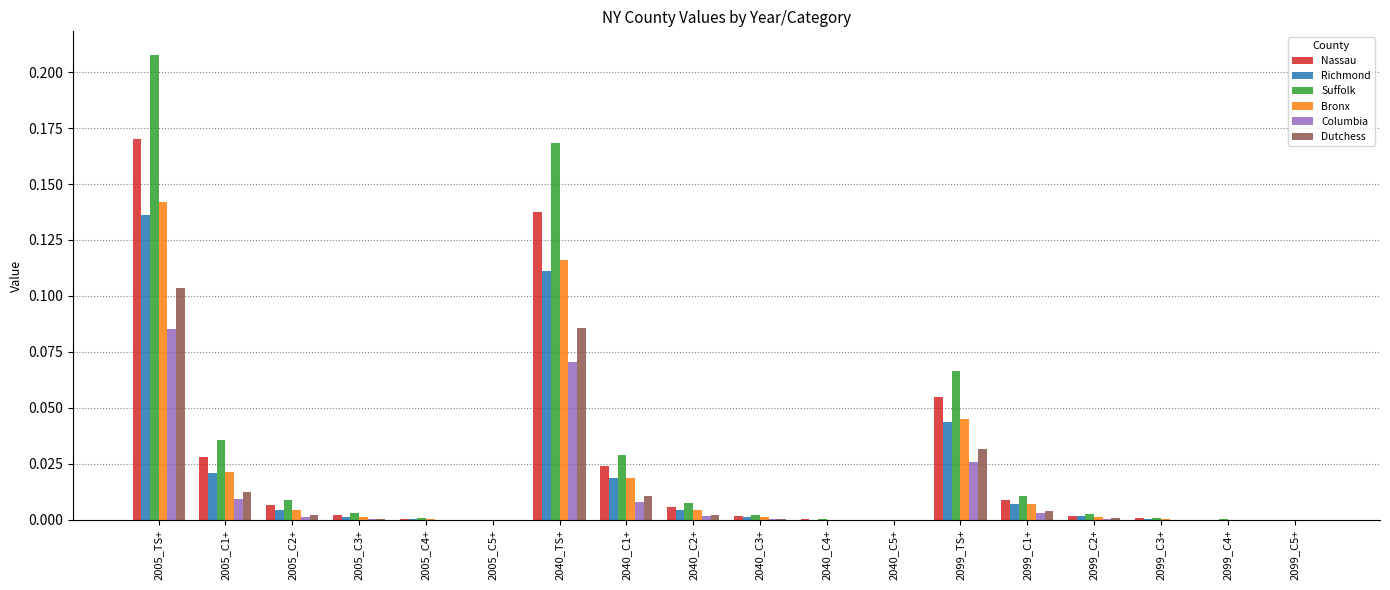

Which category has the highest value in the Columbia series?

2005_TS+